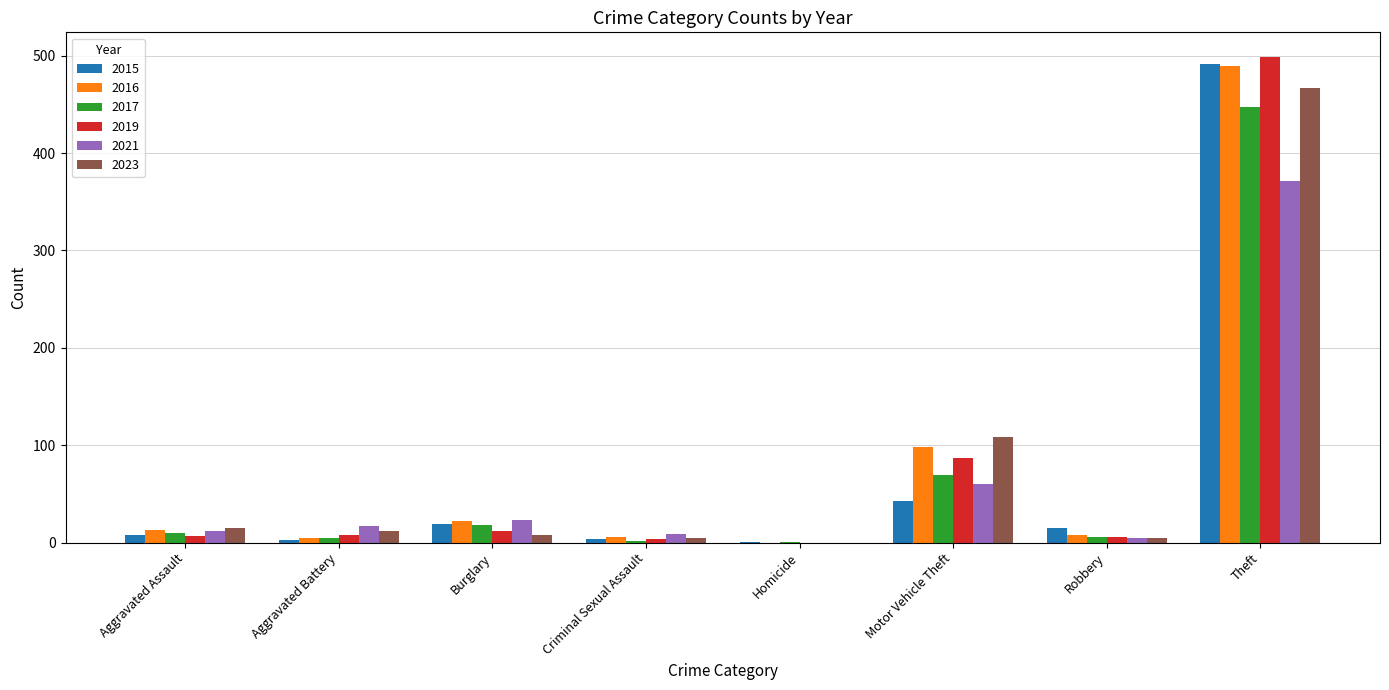

At which category is the sum across all series the highest?

Theft